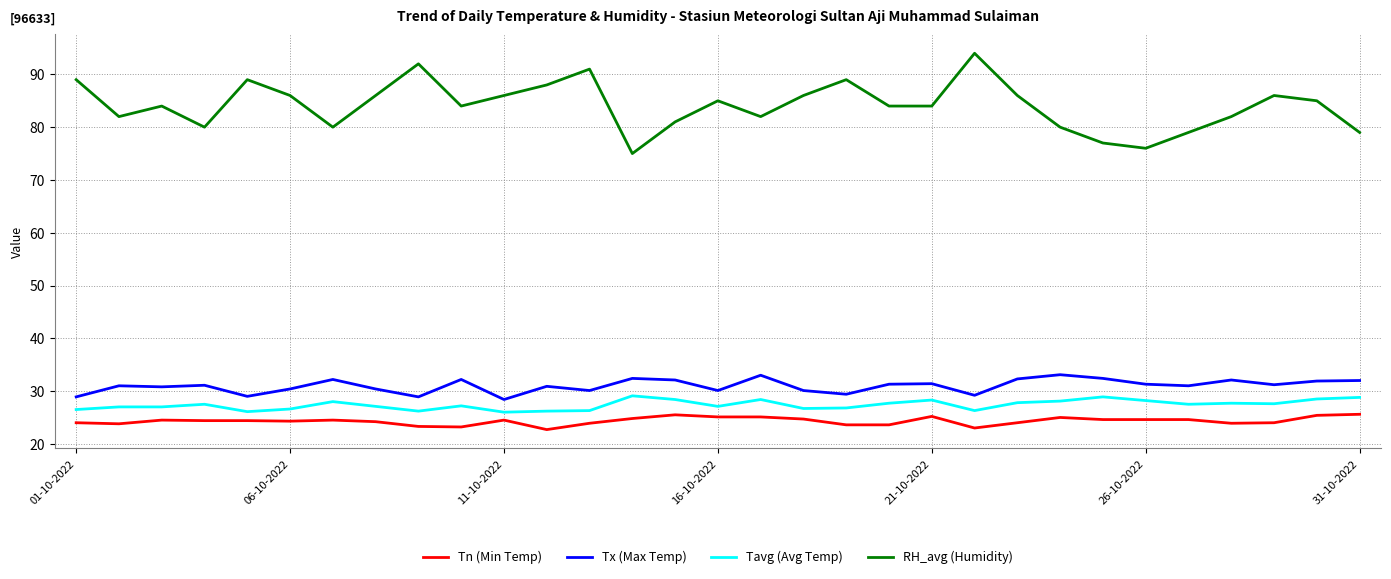

What is the average value of the Tn (Min Temp) series?

24.3